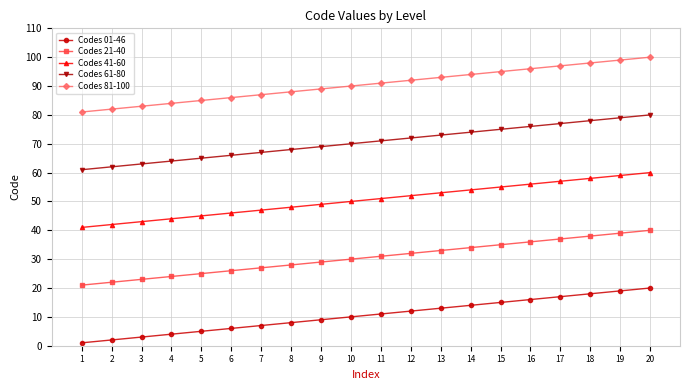

Rank the series by their maximum value, from lowest to highest.

Codes 01-46, Codes 21-40, Codes 41-60, Codes 61-80, Codes 81-100